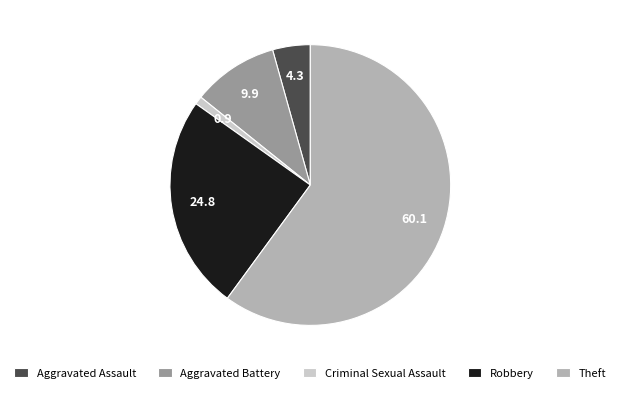

Is it true that Theft is 52% of the pie?

False